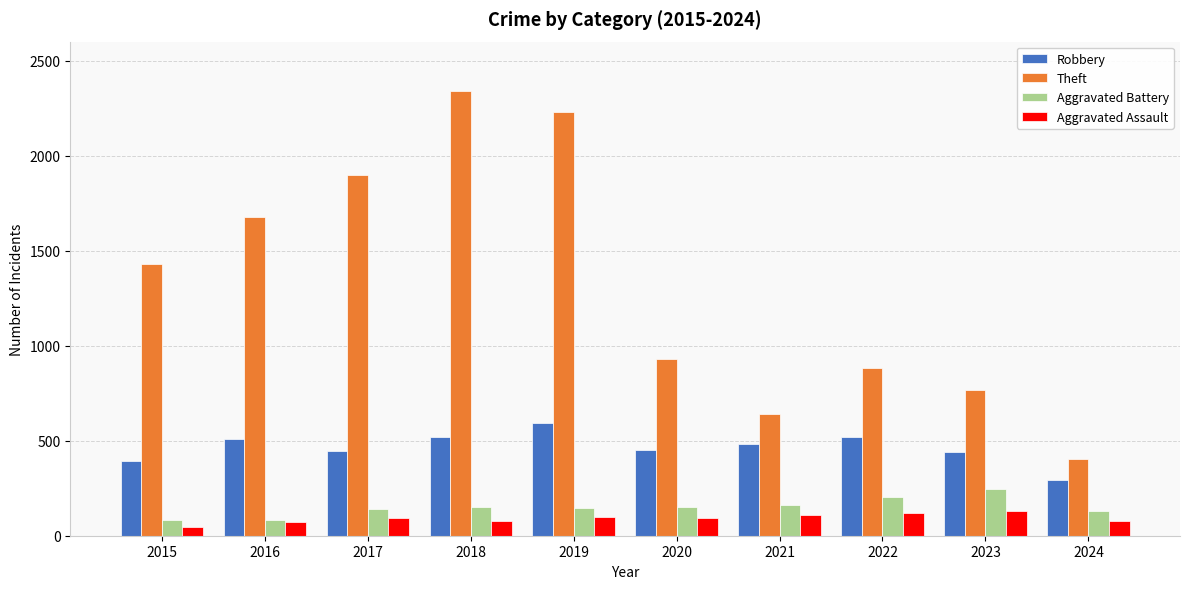

What is the difference between the Robbery values at 2020 and 2024?

159